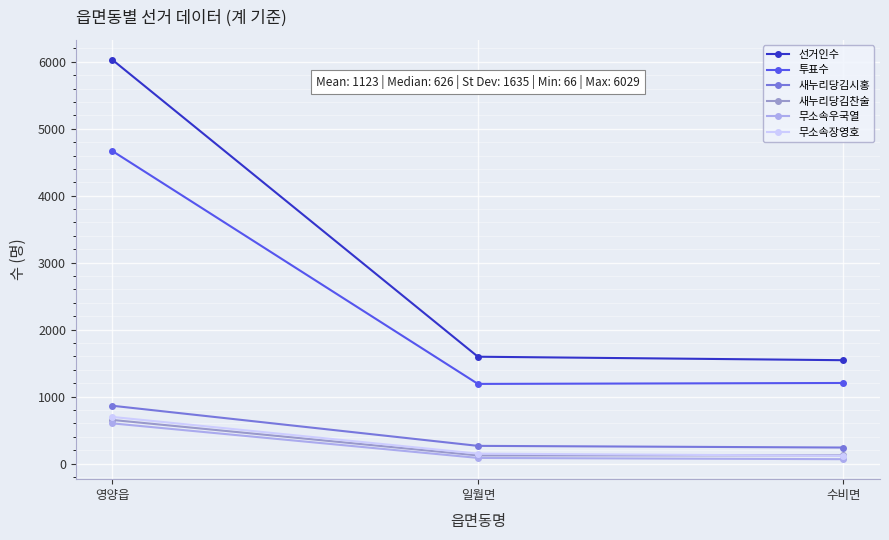

At which label is 새누리당김찬술 closest to 387?

수비면